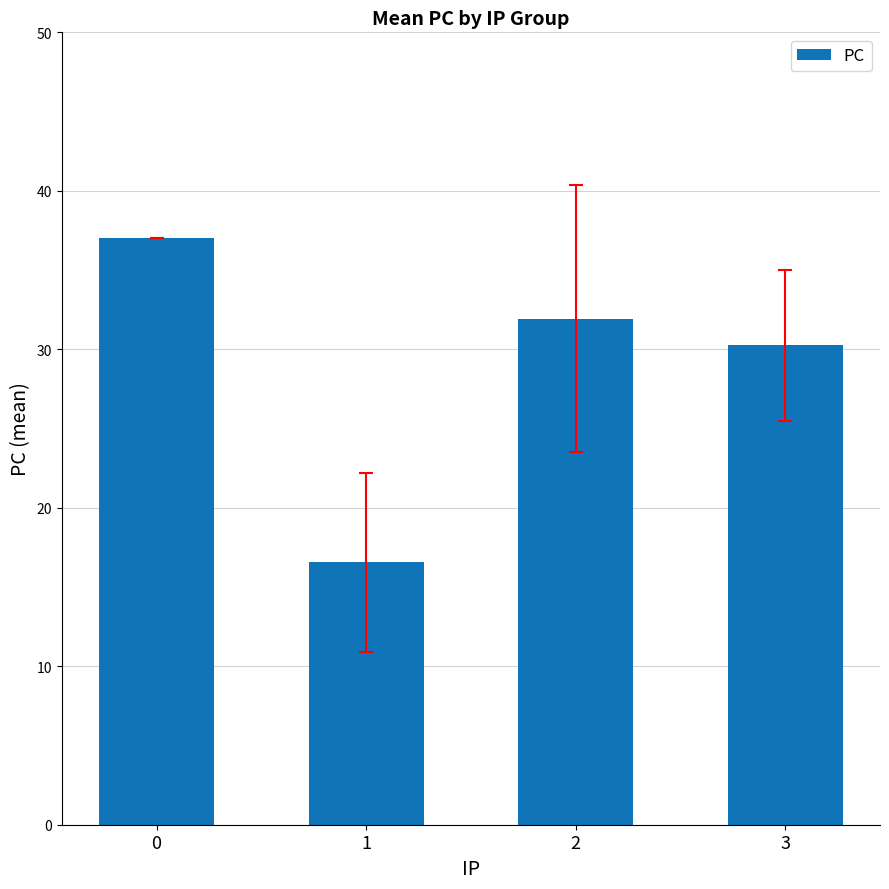

What is the approximate value at 2?

31.9